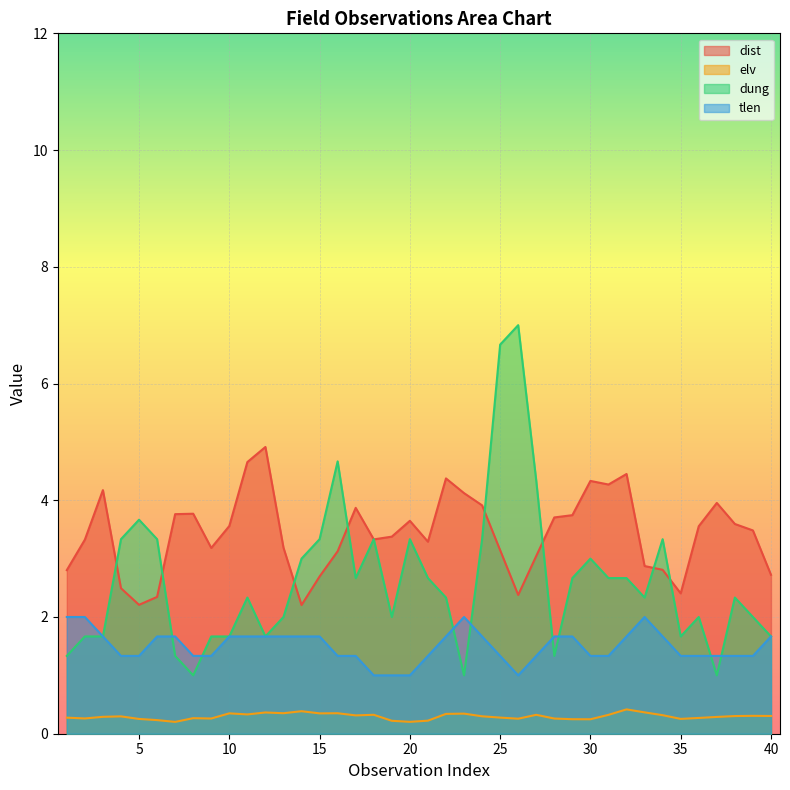

At which label does dist first exceed 3?

2